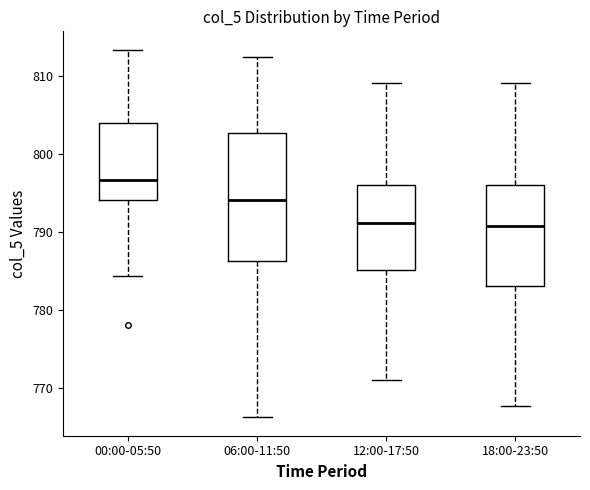

Reading left to right, read every box against the y-axis: the position of its median line, the range the box covers, and the ends of its whiskers. The values are not printed on the chart, so give them approximately, as read against the axis.

00:00-05:50: median 797, box 794 to 804, whiskers 784 to 813
06:00-11:50: median 794, box 786 to 803, whiskers 766 to 812
12:00-17:50: median 791, box 785 to 796, whiskers 771 to 809
18:00-23:50: median 791, box 783 to 796, whiskers 768 to 809